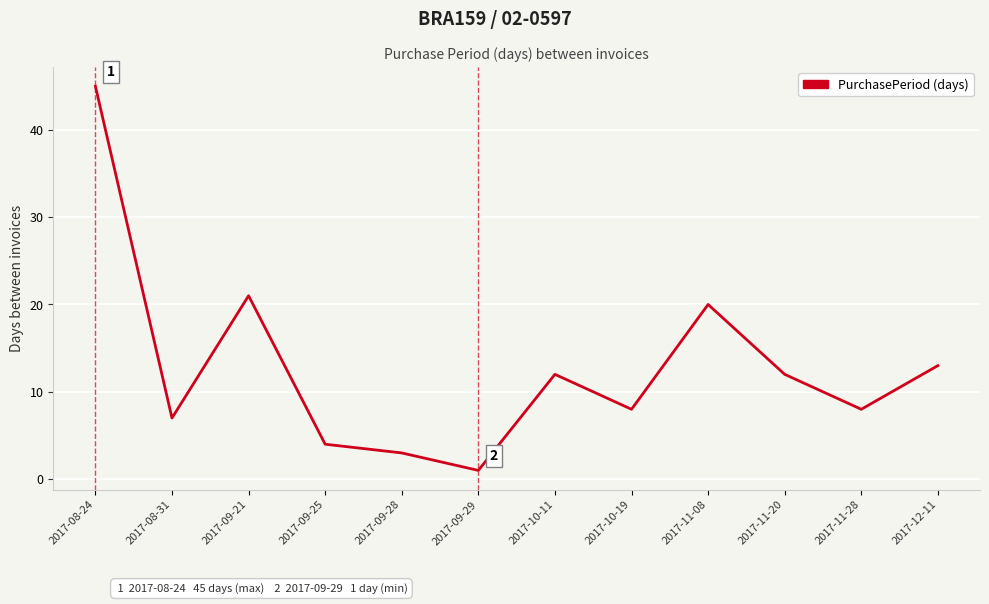

Which label corresponds to the largest value in the chart?

2017-08-24